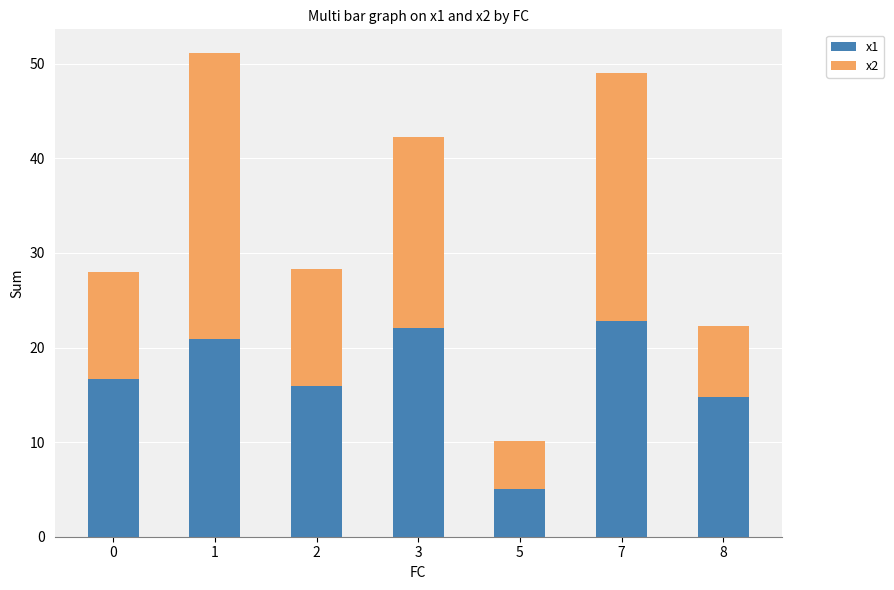

What is the highest value of the x1 series?

22.8